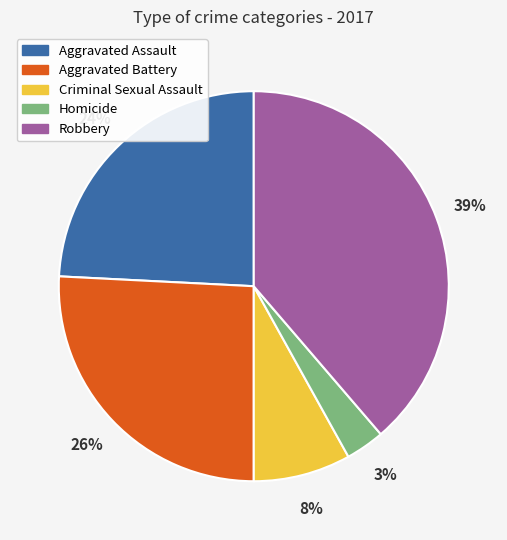

To the nearest percent, what portion does Aggravated Assault represent?

24%